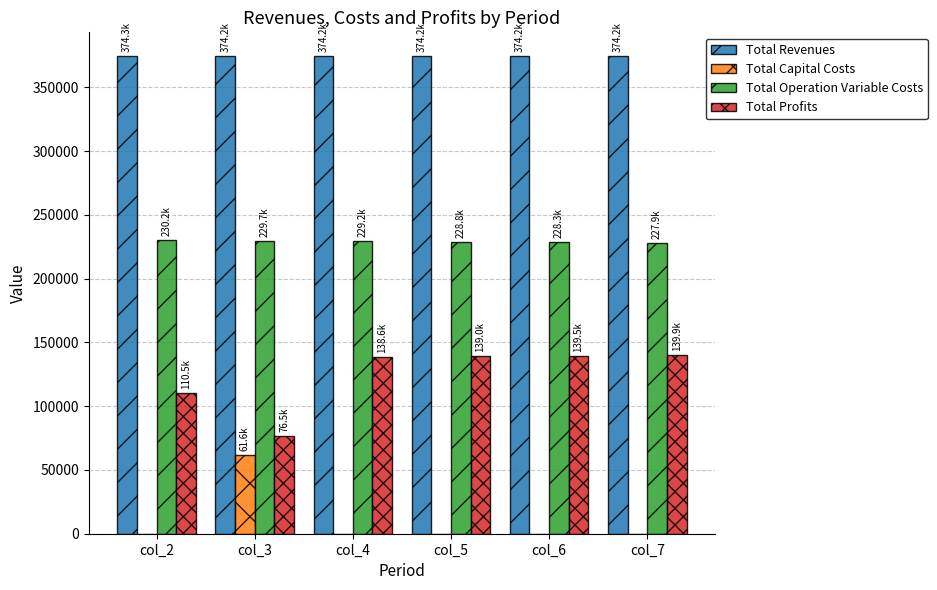

What is the total value across all series at col_3?

742014.5